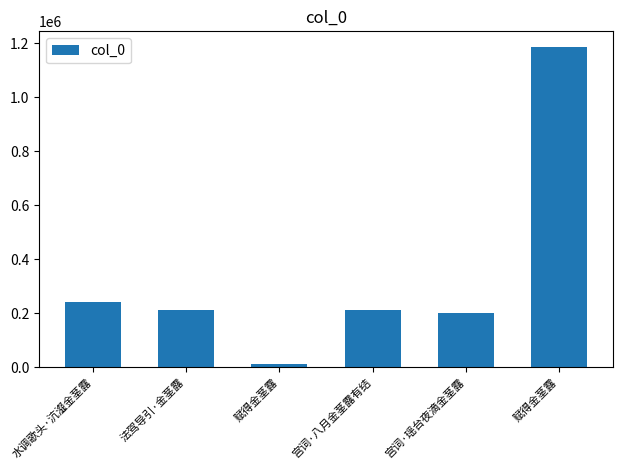

Where is the data nearest to the value 598980?

水调歌头·沆瀣金茎露